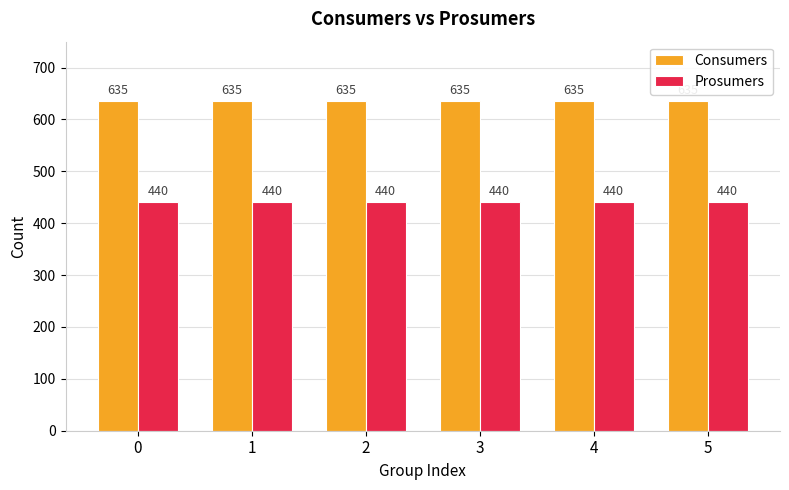

Reading right to left, extract all data points from this chart.

Consumers: 635	635	635	635	635	635
Prosumers: 440	440	440	440	440	440